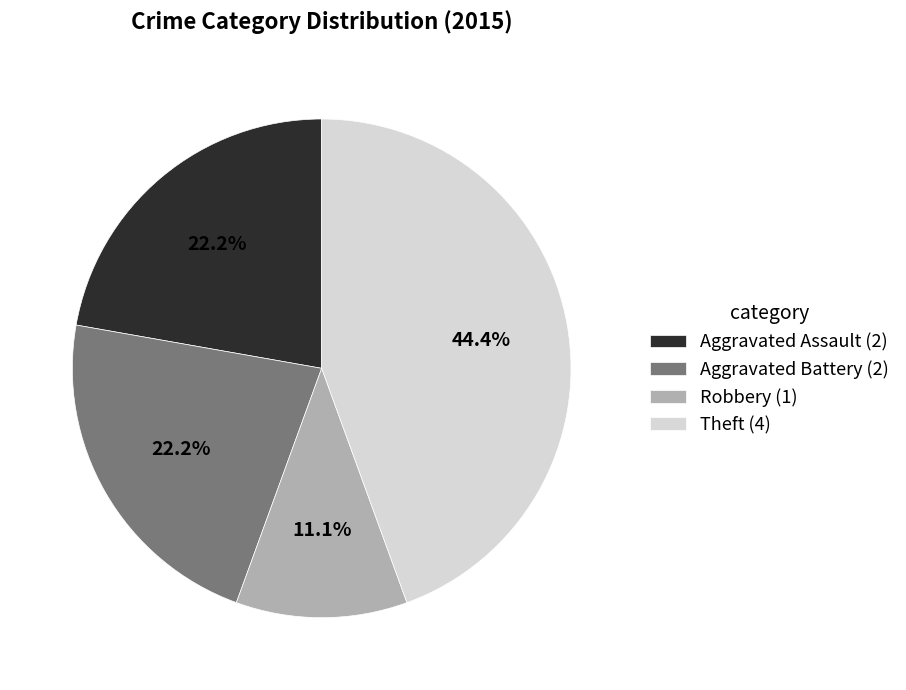

Is the sum of Aggravated Battery (2) and Theft (4) greater than half?

Yes